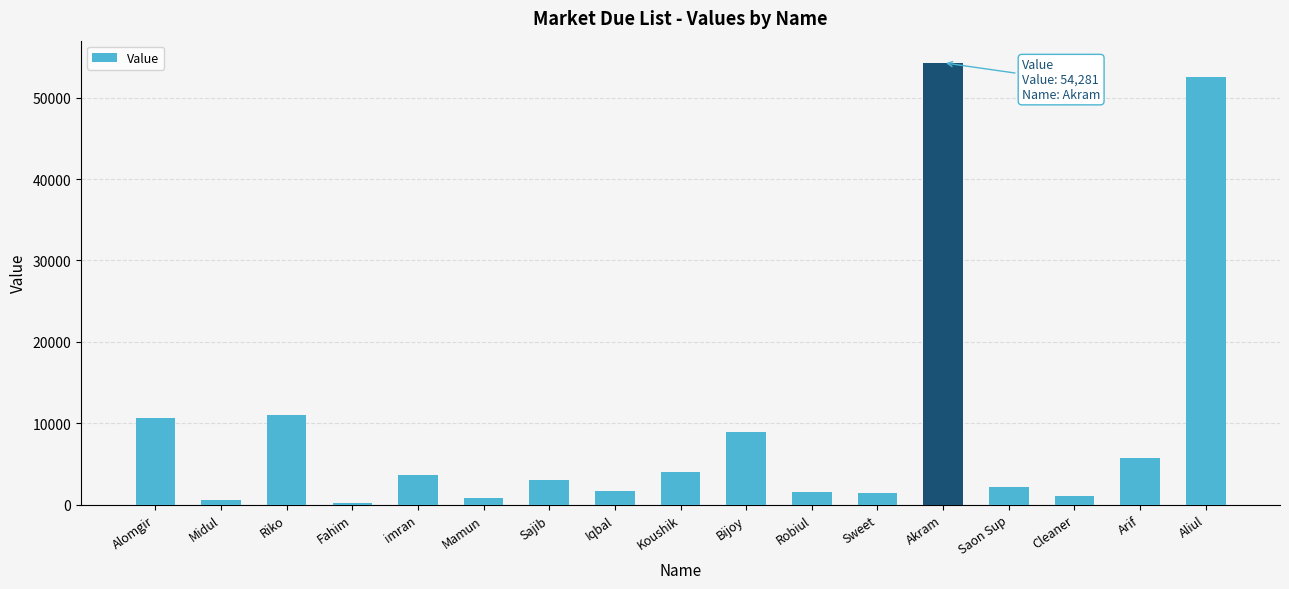

What is the value of the 10th bar from the left?

8932